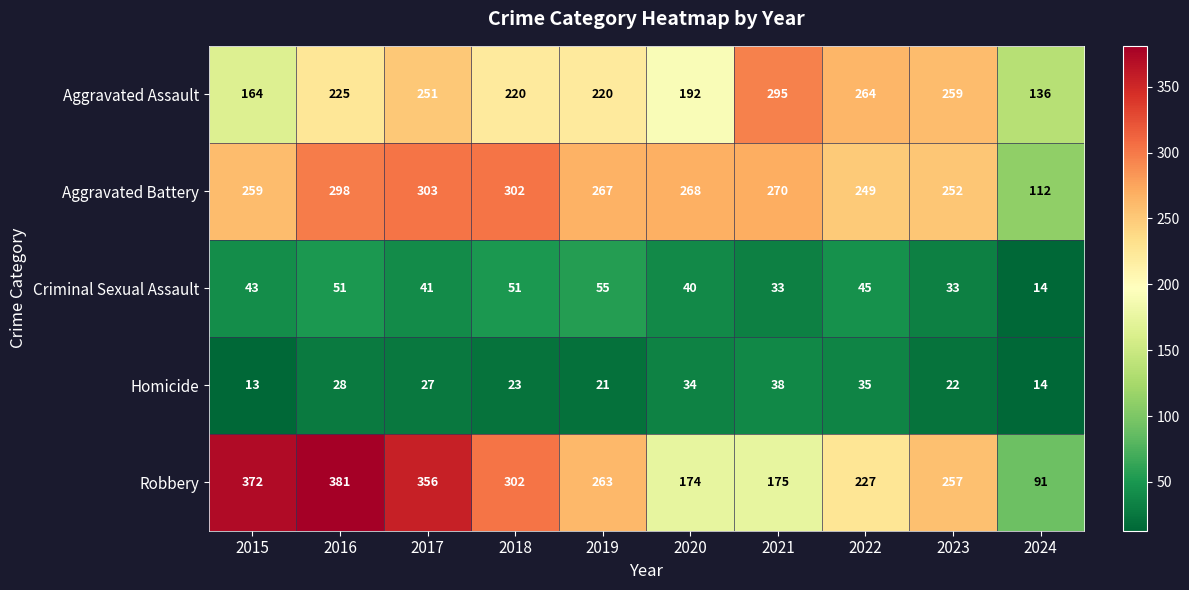

What is the minimum value shown in the chart?

13